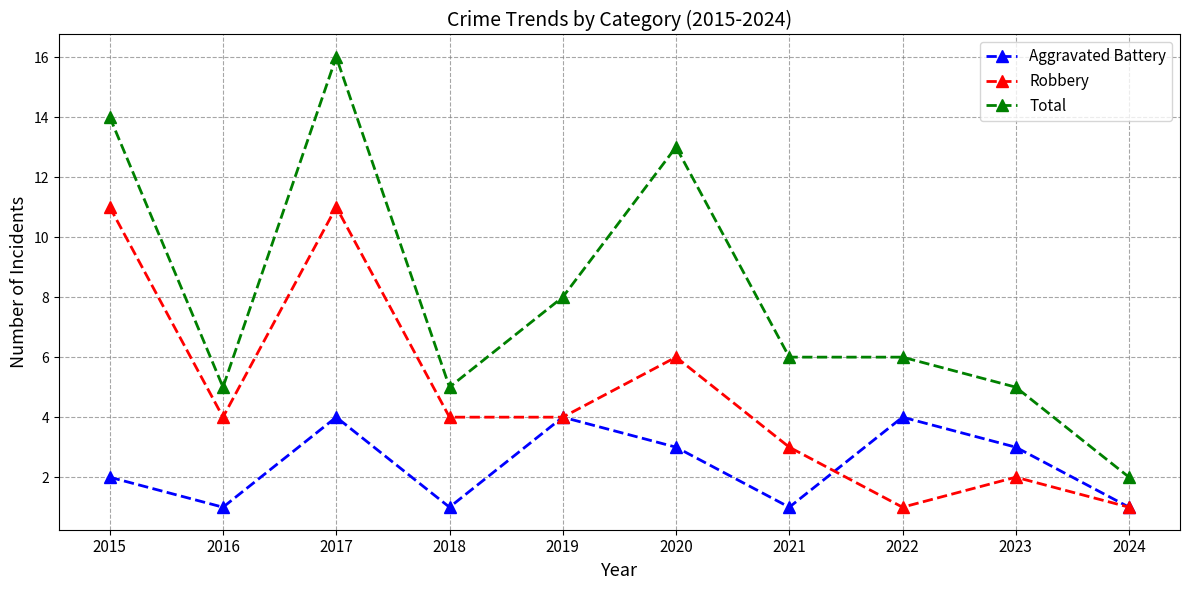

The Total series shows 2 at 2024. True or false?

True